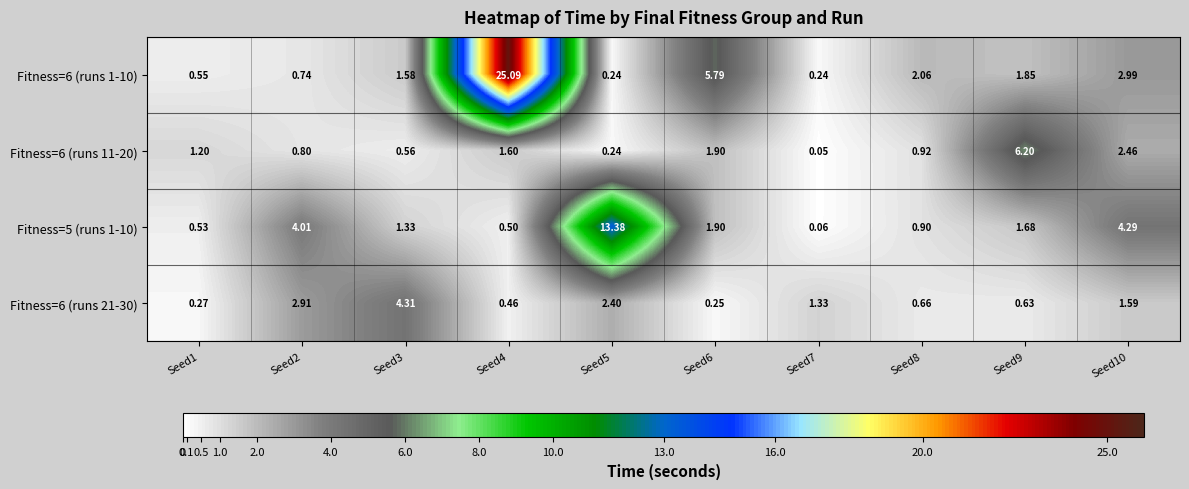

Which series has the largest range (max minus min)?

Fitness=6 (runs 1-10)